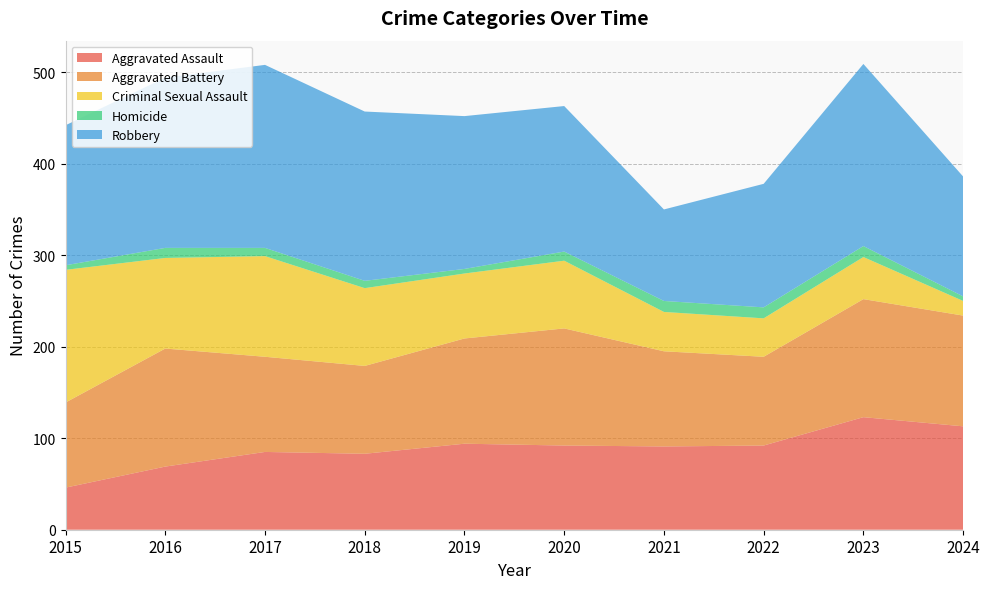

Reading left to right, extract all data points from this chart.

Aggravated Assault: 46	69	85	83	94	92	91	92	123	113
Aggravated Battery: 93	129	104	96	115	128	104	97	129	121
Criminal Sexual Assault: 145	99	110	85	71	74	43	42	46	16
Homicide: 5	11	9	8	5	10	12	12	12	5
Robbery: 153	186	200	185	167	159	100	135	199	131